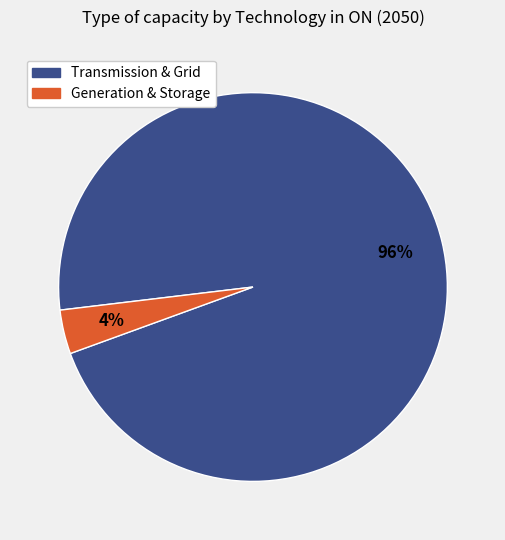

Does any single category account for the majority?

Yes